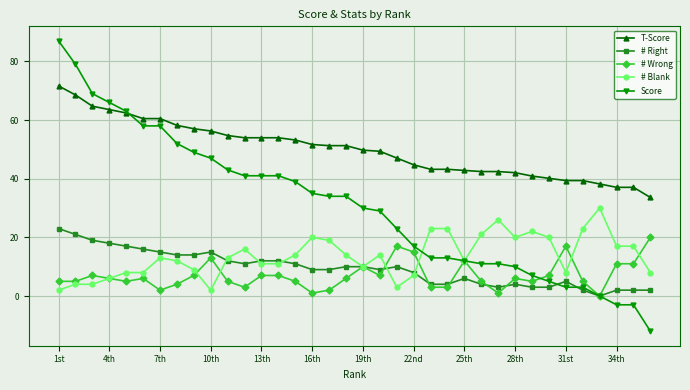

Which series has the largest total across all categories?

T-Score